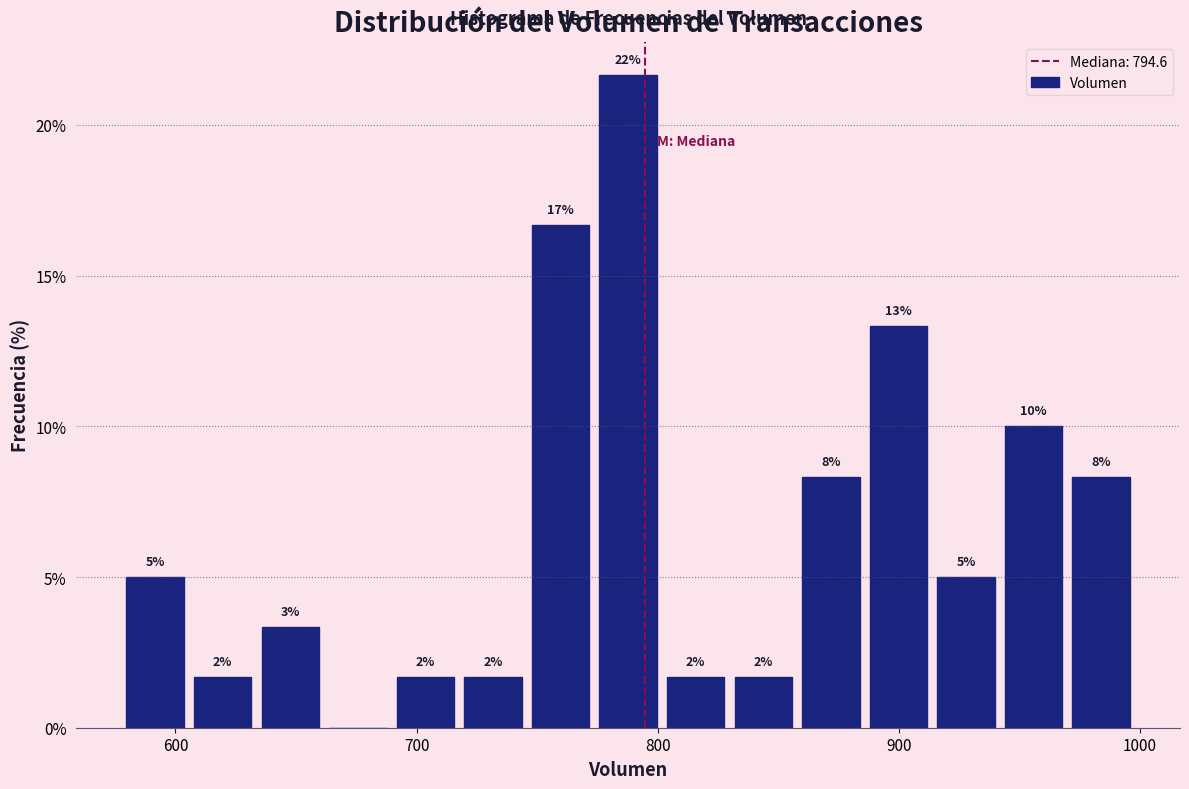

Around what value on the x-axis is the tallest bar? Give the approximate position of its centre, as read against the axis.

790